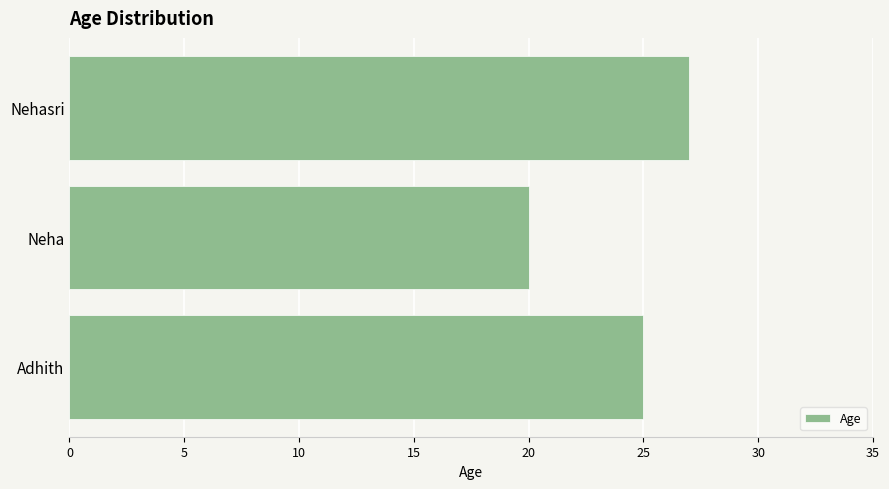

The chart shows a value of 20 at Neha. True or false?

True